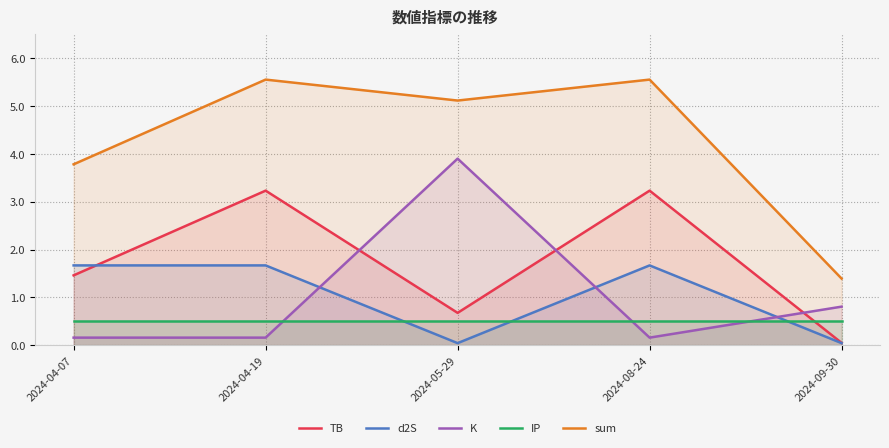

Reading left to right, what are all the values shown in this chart?

TB: 1.5	3.2	0.7	3.2	0.0
d2S: 1.7	1.7	0.0	1.7	0.0
K: 0.2	0.2	3.9	0.2	0.8
IP: 0.5	0.5	0.5	0.5	0.5
sum: 3.8	5.6	5.1	5.6	1.4